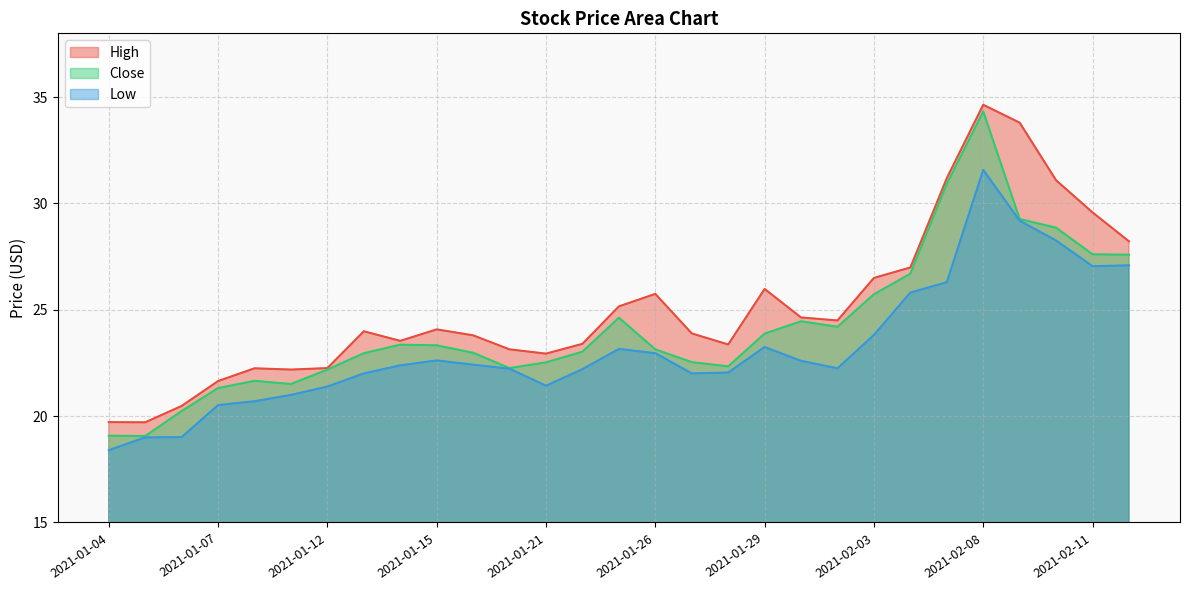

The High series shows 24.0 at 2021-01-13. True or false?

True